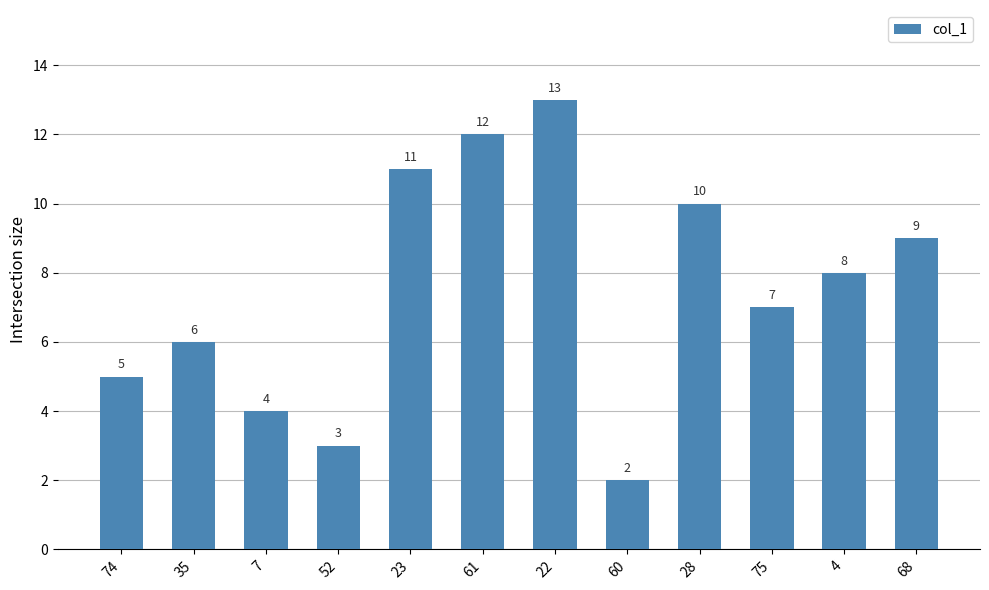

The chart shows a value of 8 at 61. True or false?

False